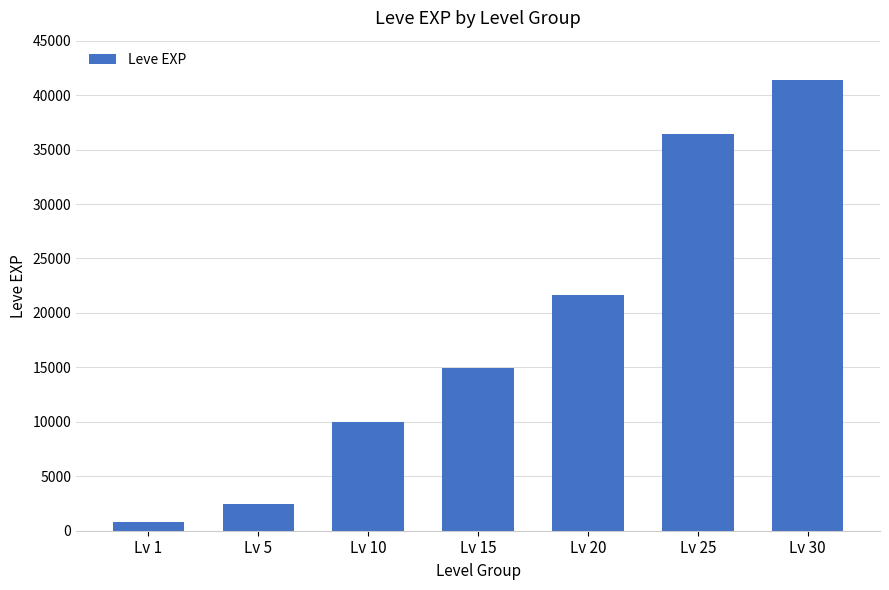

Where is the data nearest to the value 21105?

Lv 20